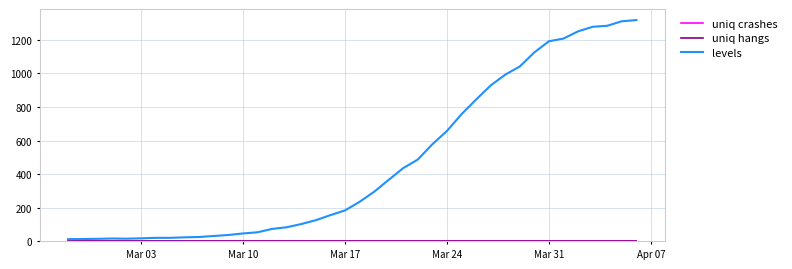

True or false: uniq crashes and levels cross at least once.

False